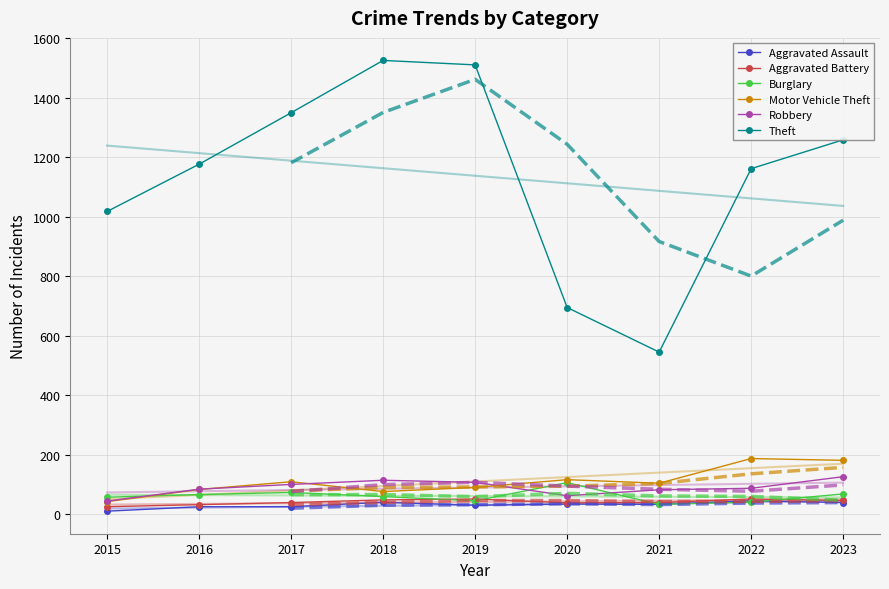

Which series has the largest range (max minus min)?

Theft